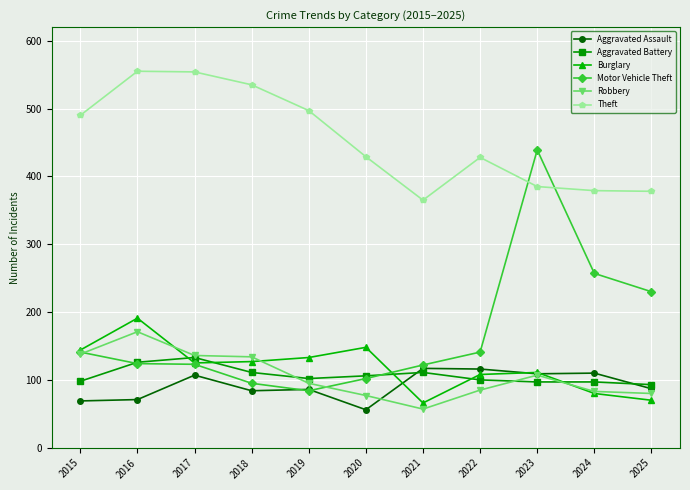

Count the number of data series in this chart.

6